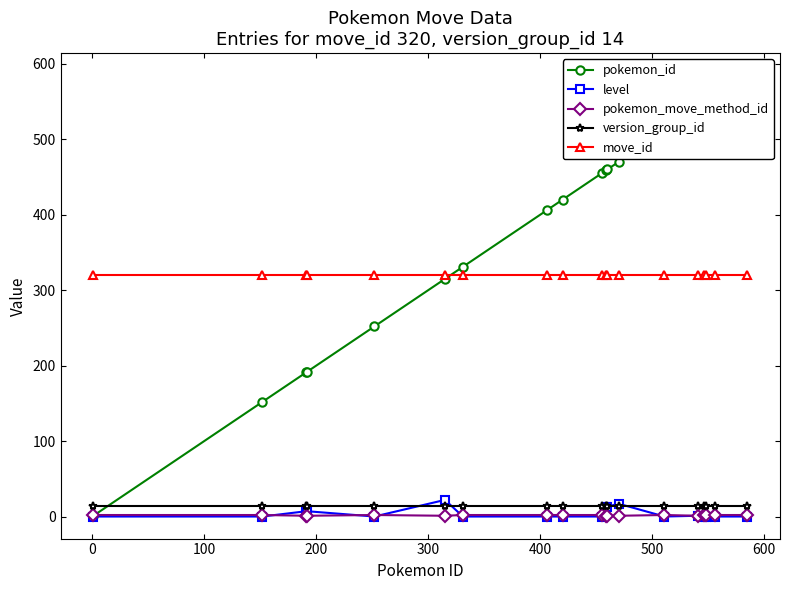

Which series has the widest spread of values?

pokemon_id